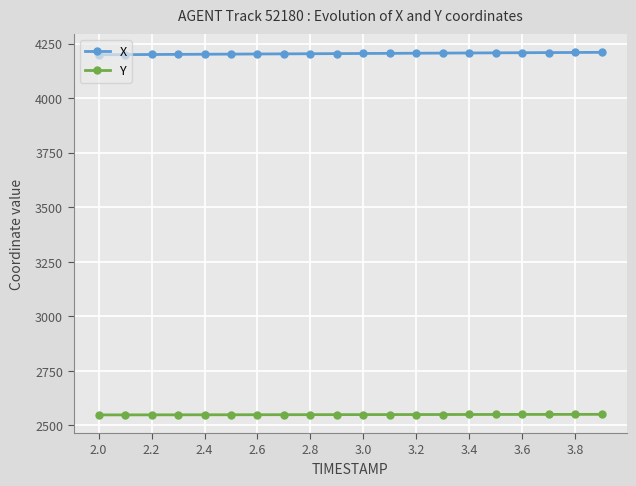

True or false: Y and X intersect in this chart.

False